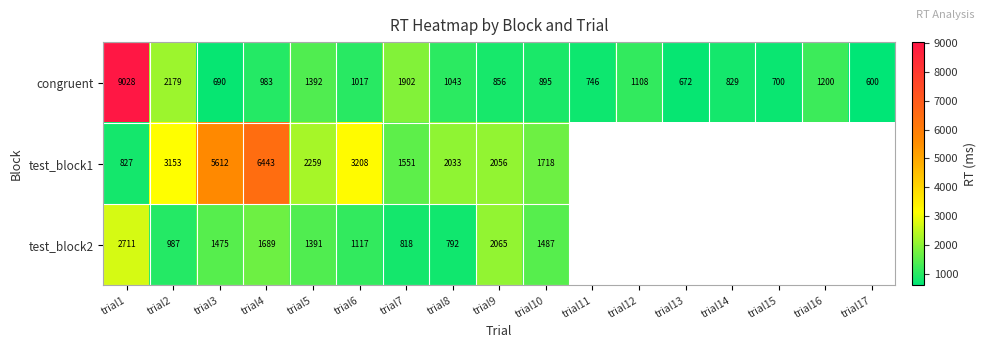

Is the value of test_block2 at trial7 greater than the value of test_block1 at trial3?

No